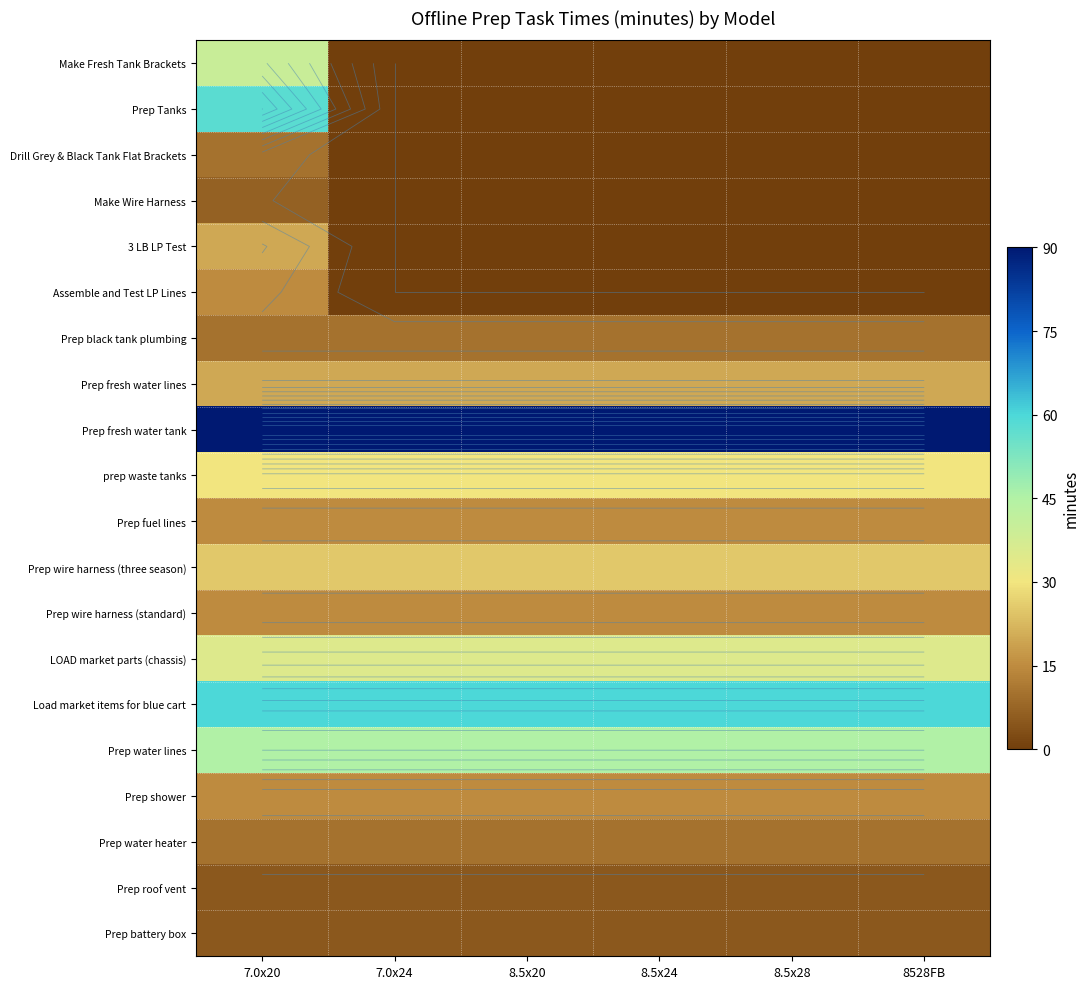

Which series has the largest total across all categories?

Prep fresh water tank